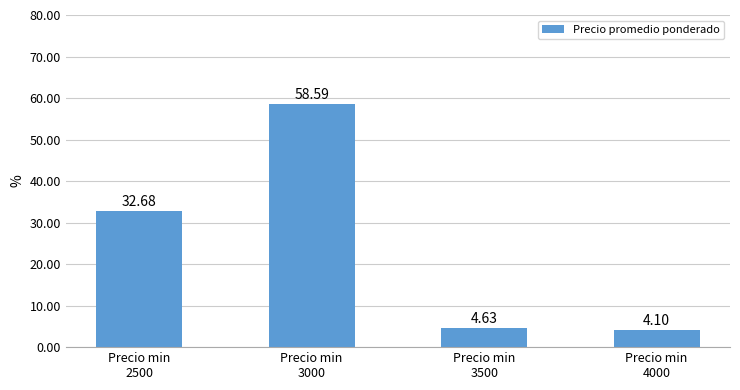

The chart shows a value of 58.6 at Precio min
3000. True or false?

True